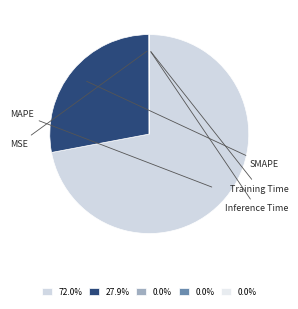

How much of the chart is everything except MAPE?

28.0%